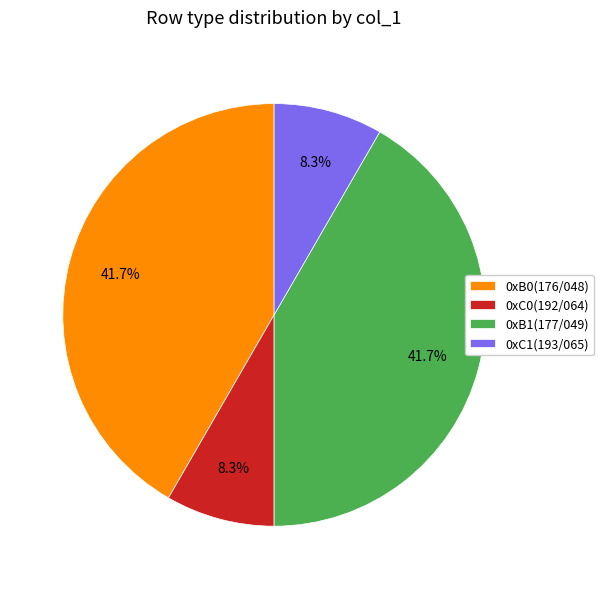

Does any single category account for the majority?

No